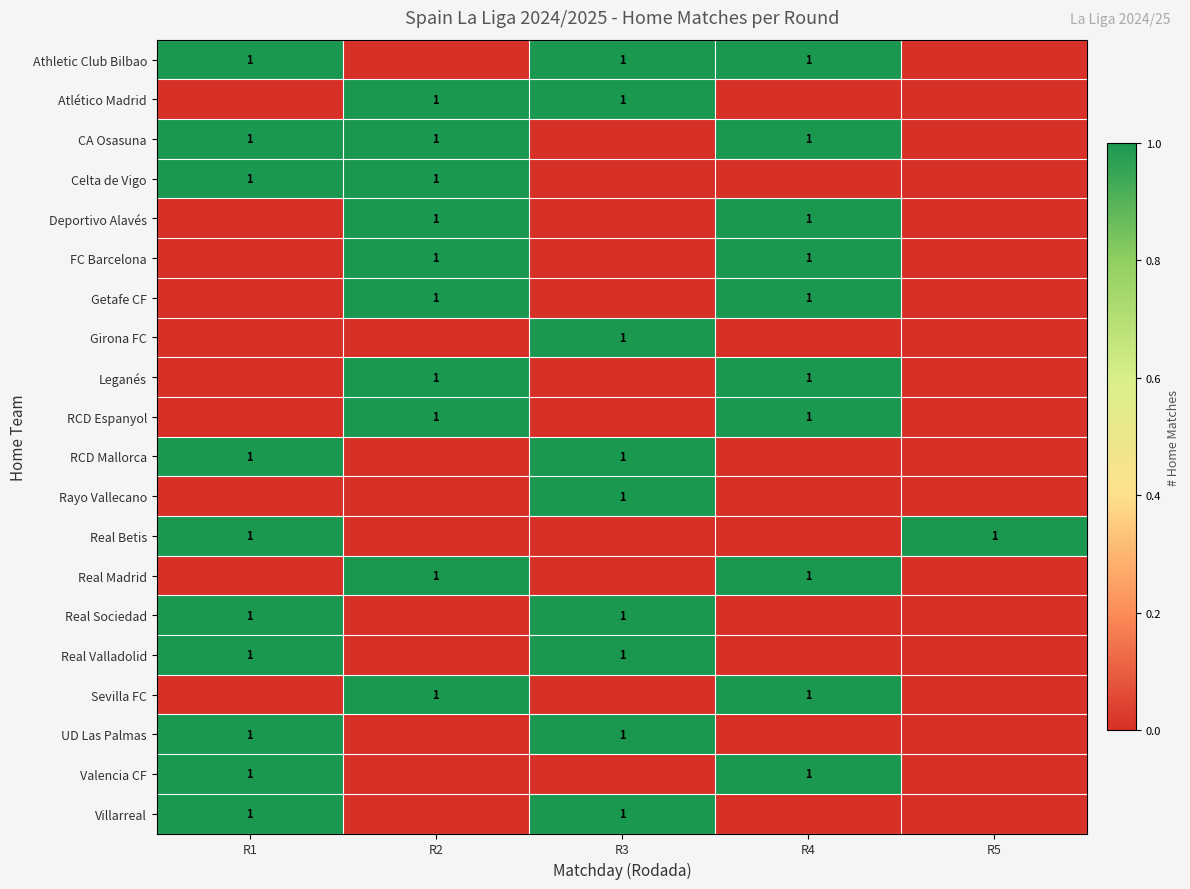

True or false: CA Osasuna has a value of 2 at R1.

False